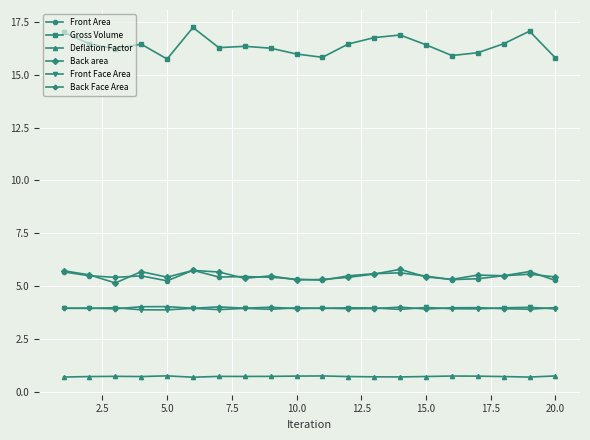

What is the value of the Front Area point at the 5th from the left?

5.2